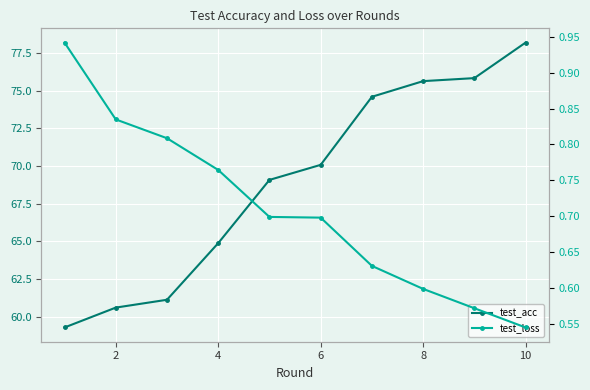

How many values in the test_acc series exceed 70?

5